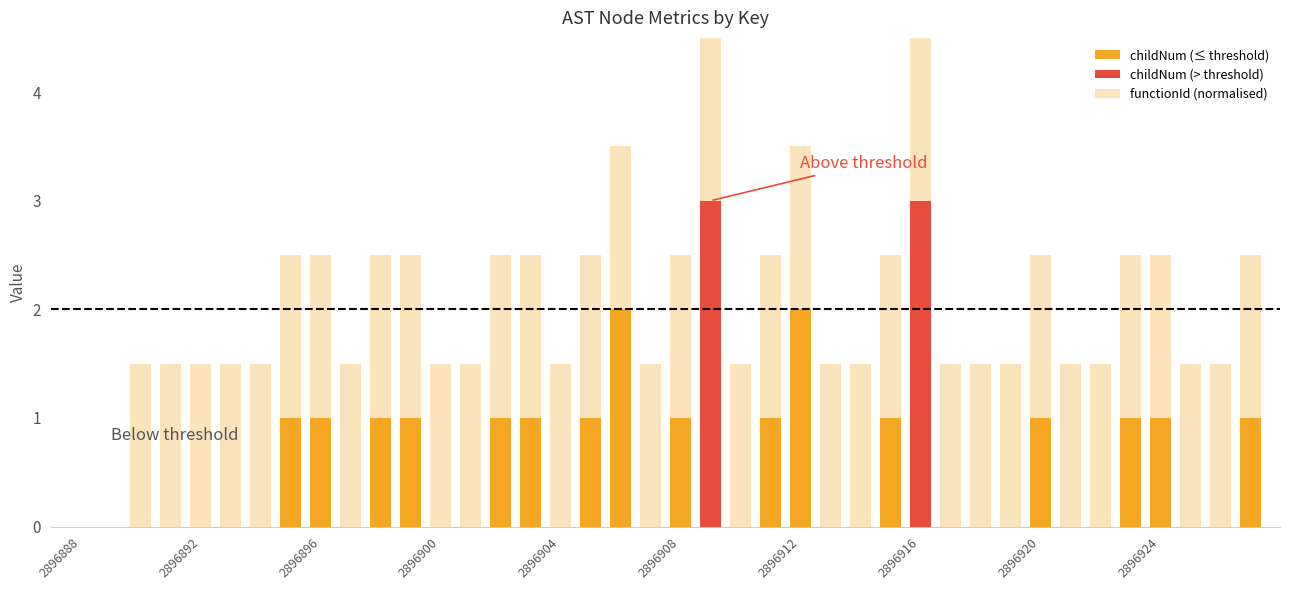

True or false: childNum (≤ threshold) has a value of 1.0 at 39.

True